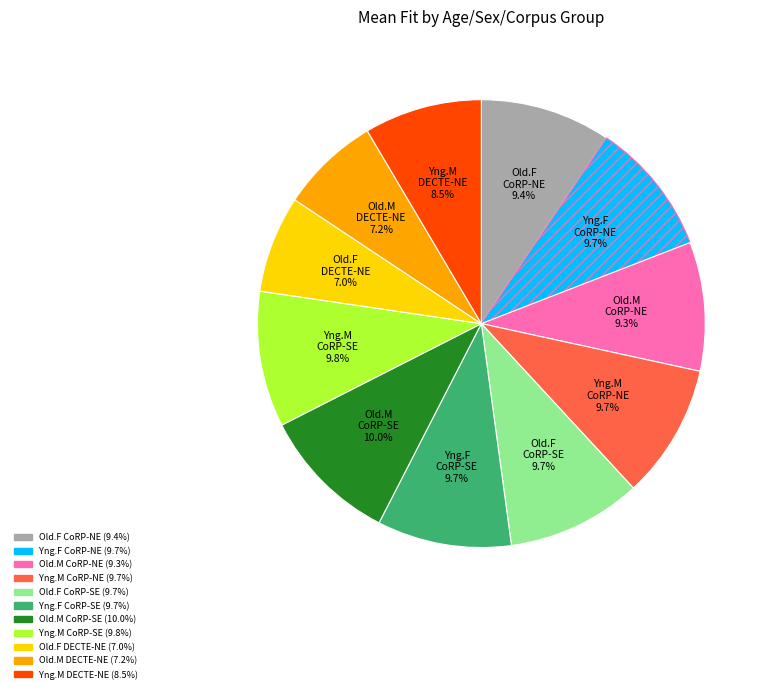

Is there a majority slice in this chart?

No